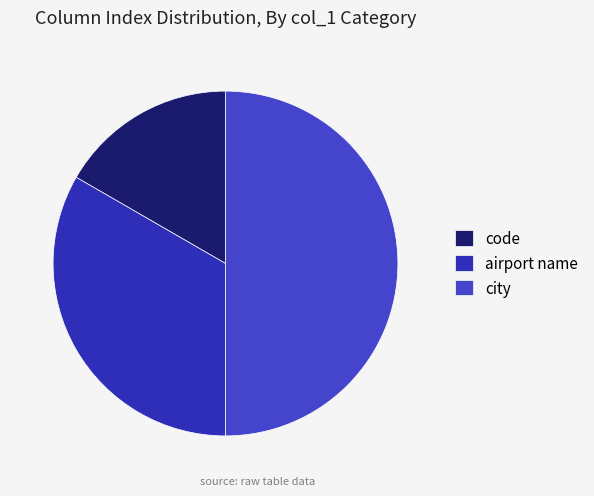

True or false: city accounts for 74% of the total.

False